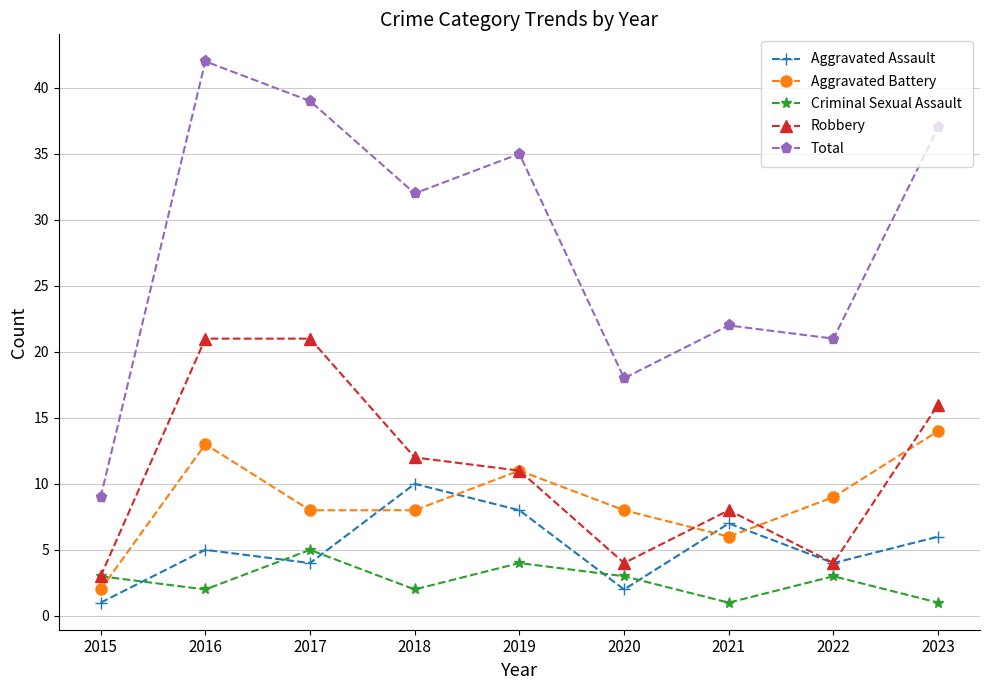

What is the sum of all Robbery values?

100